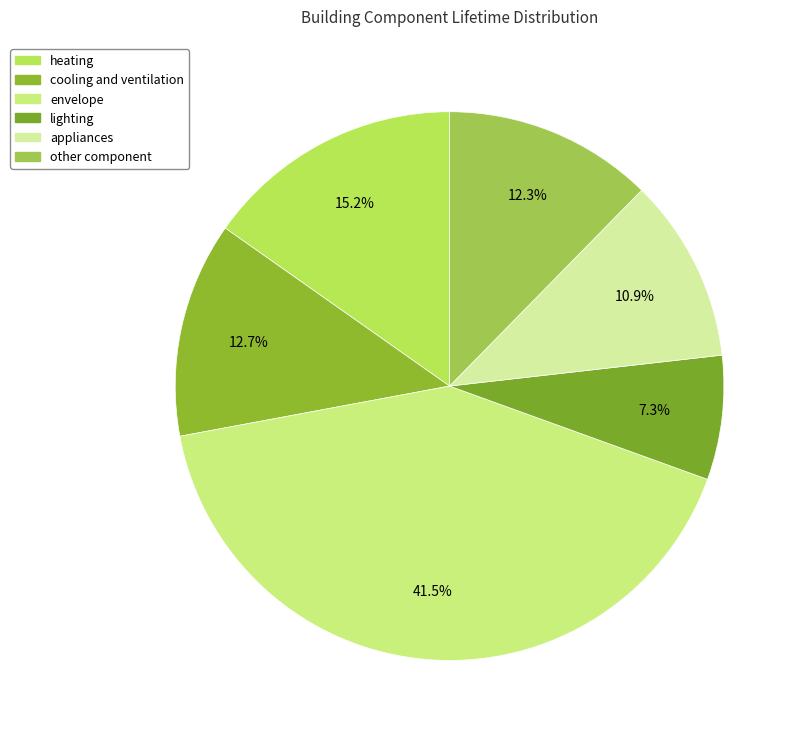

To the nearest percent, what portion does appliances represent?

11%